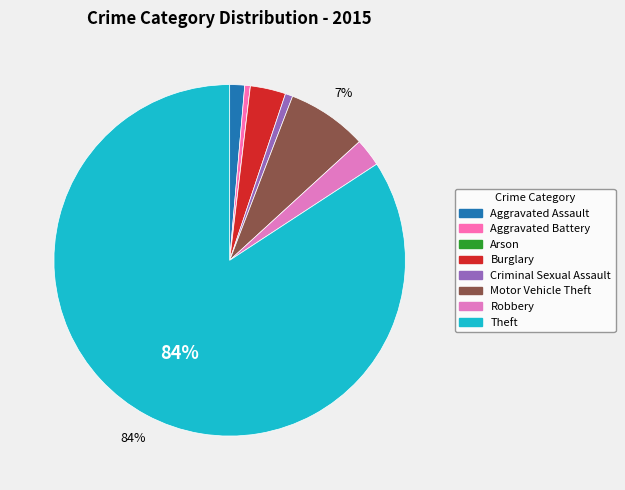

To the nearest percent, what percentage of the pie is Burglary?

3%